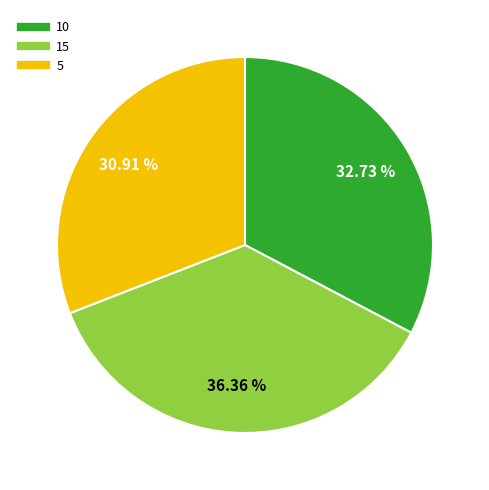

Rank the categories by value from lowest to highest.

5, 10, 15